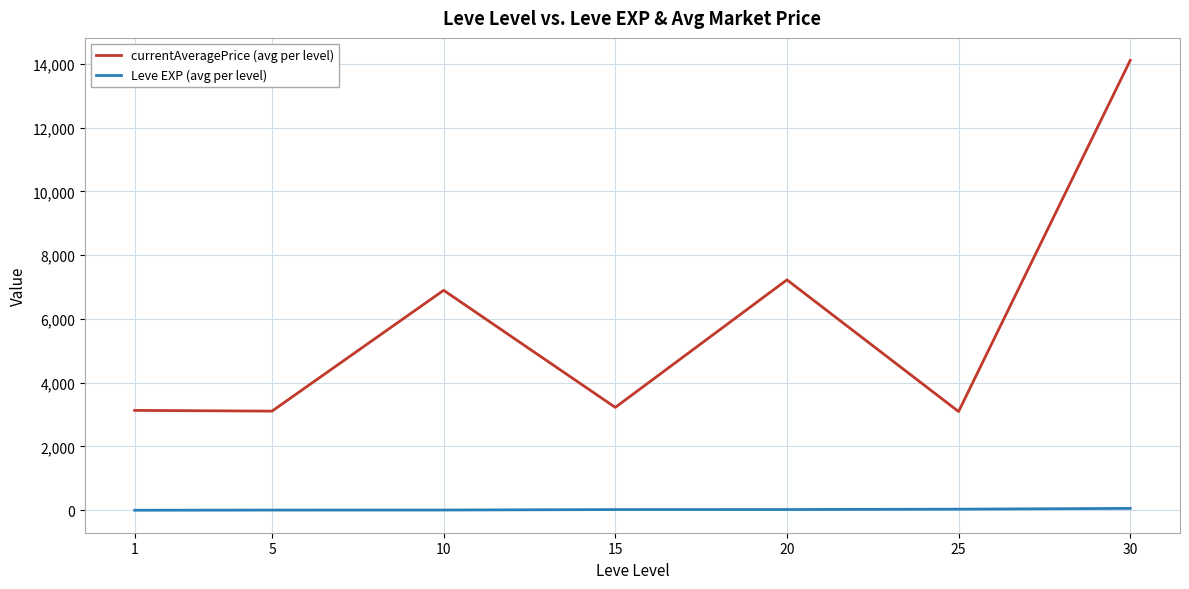

What is the minimum value shown in the chart?

1.3